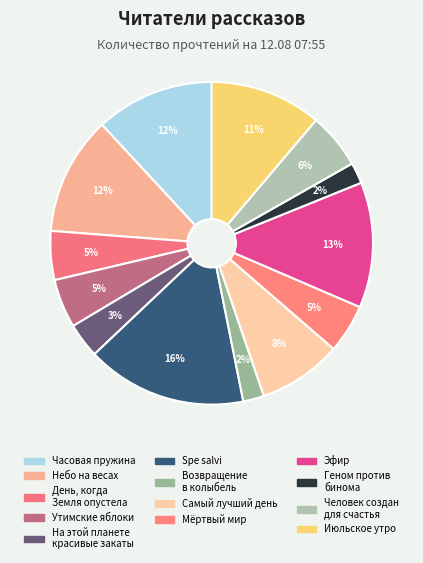

To the nearest percent, what percentage of the pie is Самый лучший день?

8%